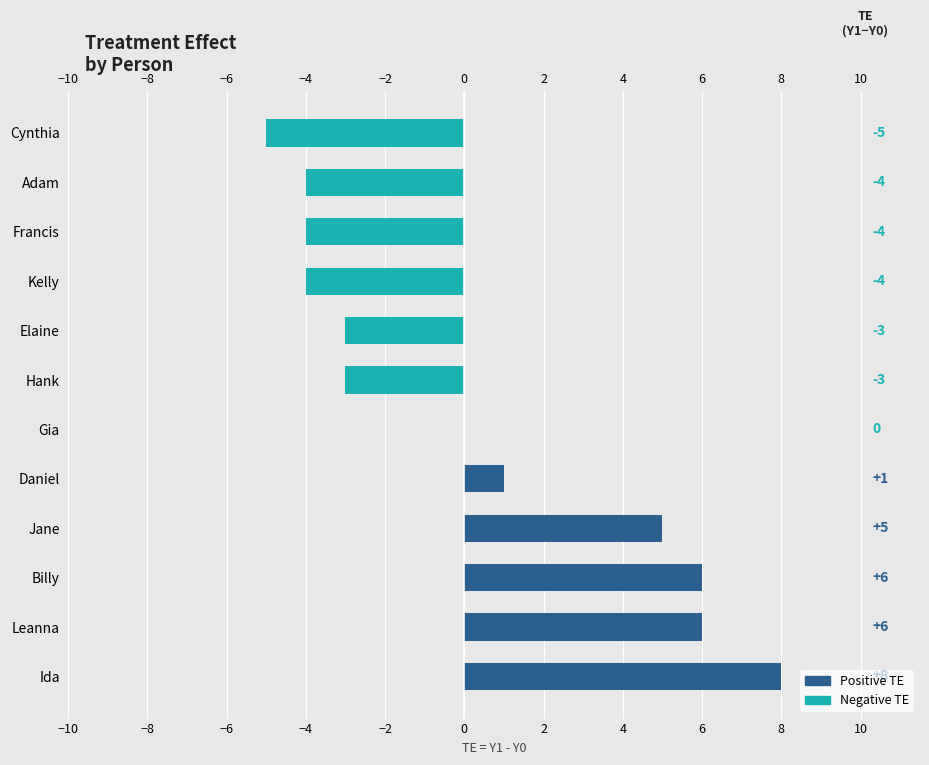

The value at Cynthia is -2. True or false?

False